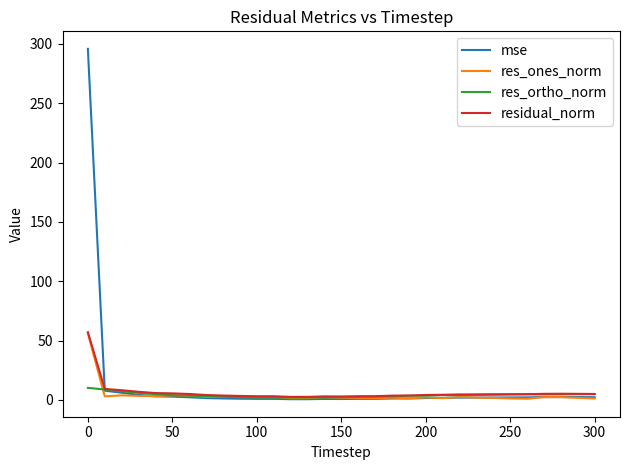

Which series has the largest range (max minus min)?

mse